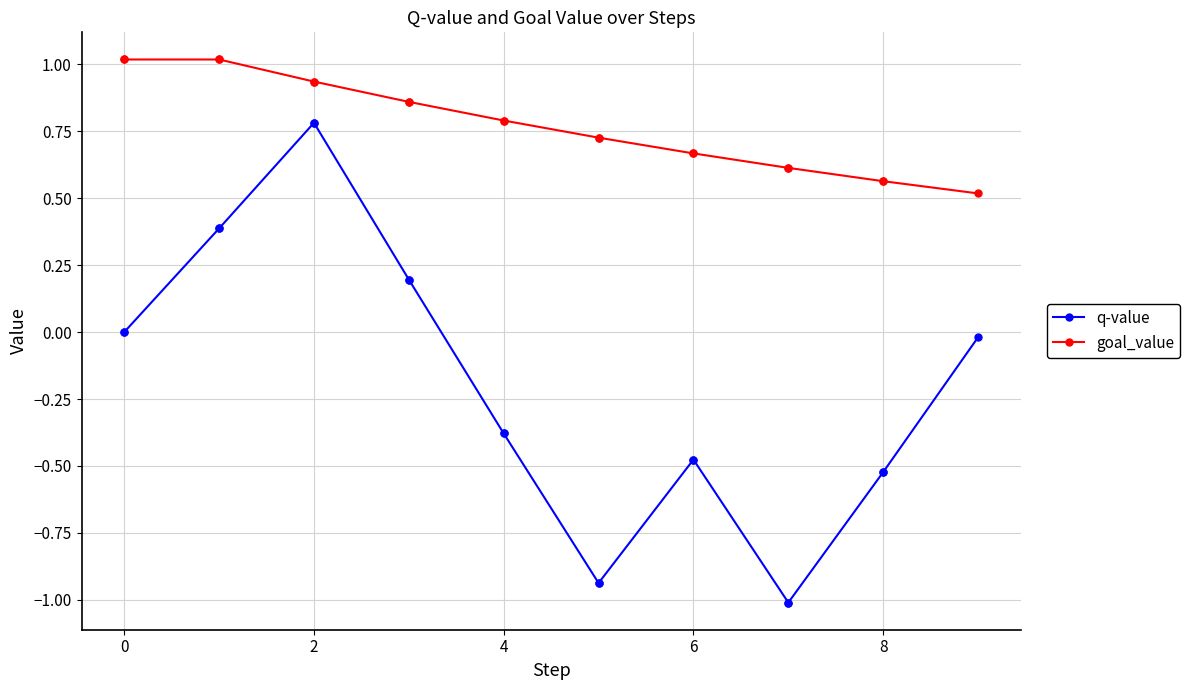

True or false: goal_value and q-value intersect in this chart.

False